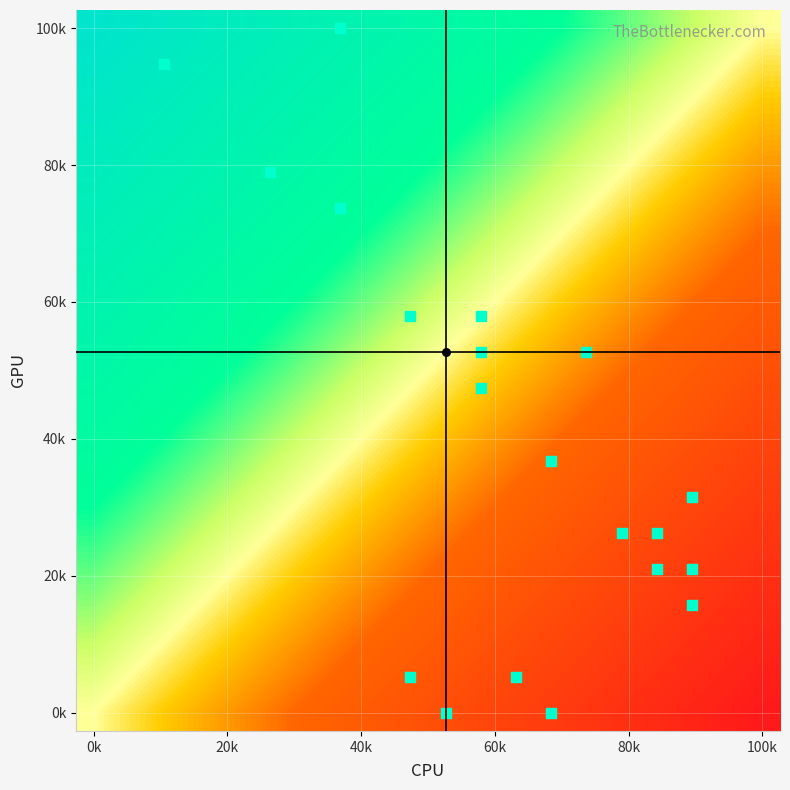

At how many categories does at least one series exceed 0?

20